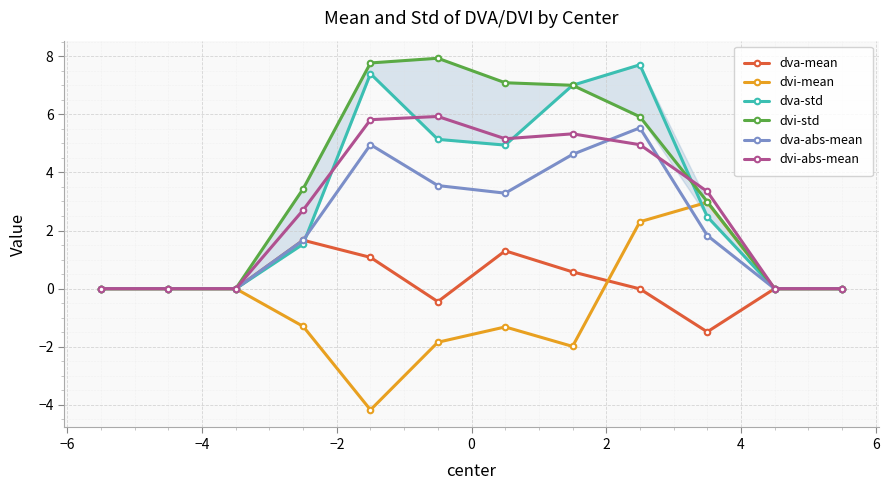

Which series ends up on top after the final intersection of dva-std and dvi-std?

dvi-std